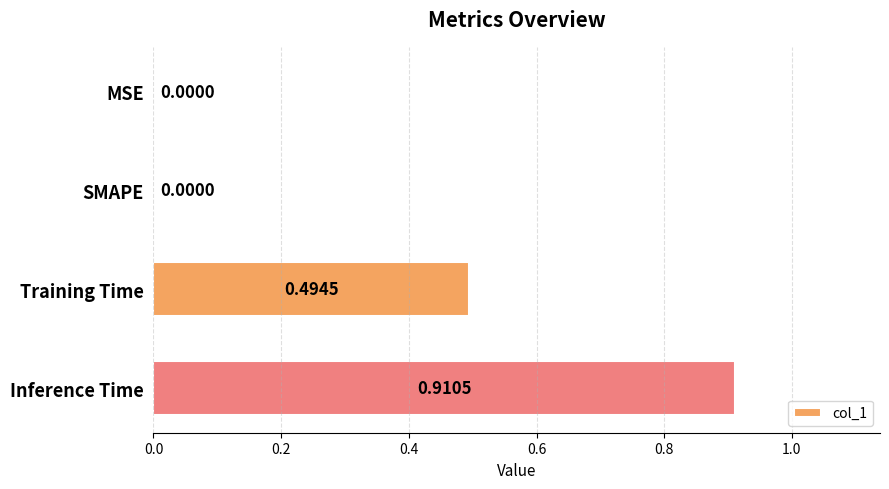

What is the sum of all values?

1.4